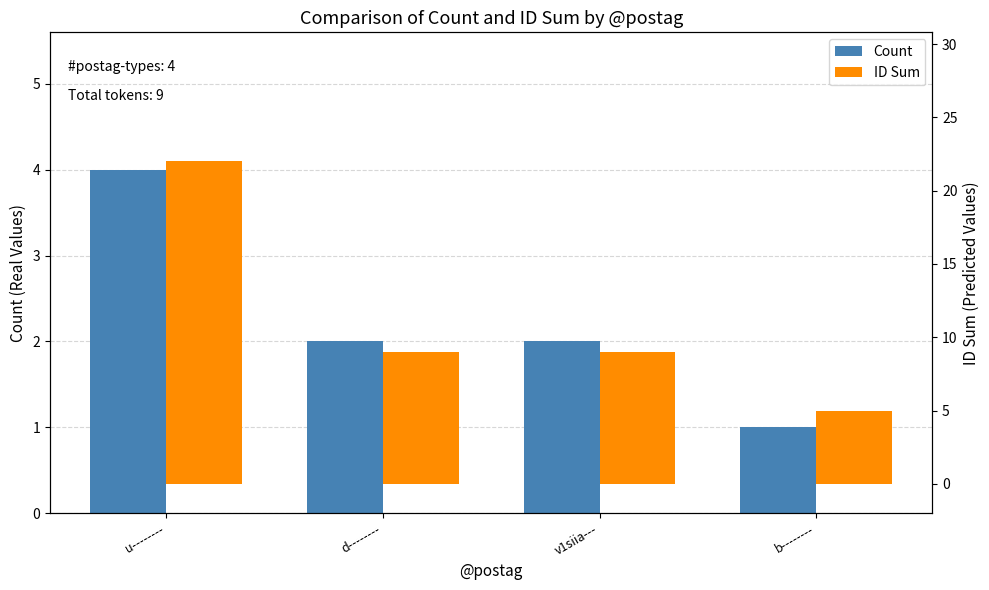

How many data points in Count are less than 2?

1